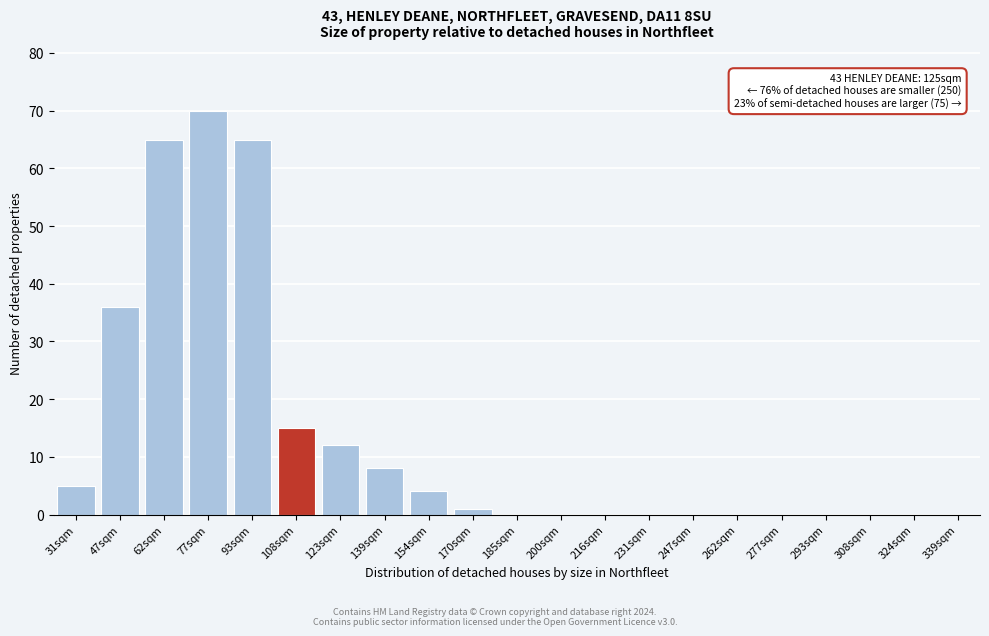

Reading right to left, transcribe all the data shown in this chart.

339sqm=0	324sqm=0	308sqm=0	293sqm=0	277sqm=0	262sqm=0	247sqm=0	231sqm=0	216sqm=0	200sqm=0	185sqm=0	170sqm=1	154sqm=4	139sqm=8	123sqm=12	108sqm=15	93sqm=65	77sqm=70	62sqm=65	47sqm=36	31sqm=5